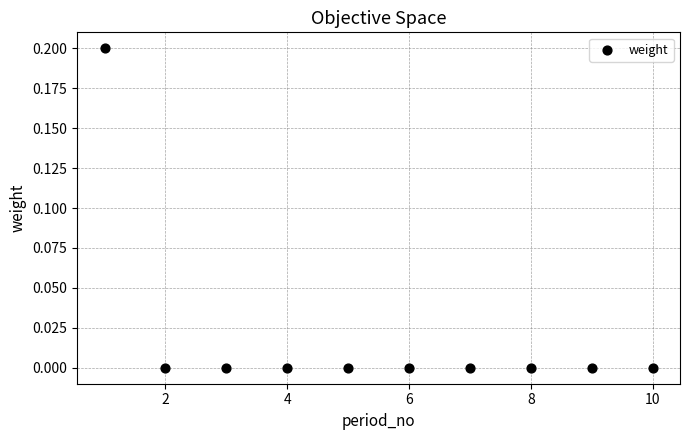

What is the average X value?

5.5